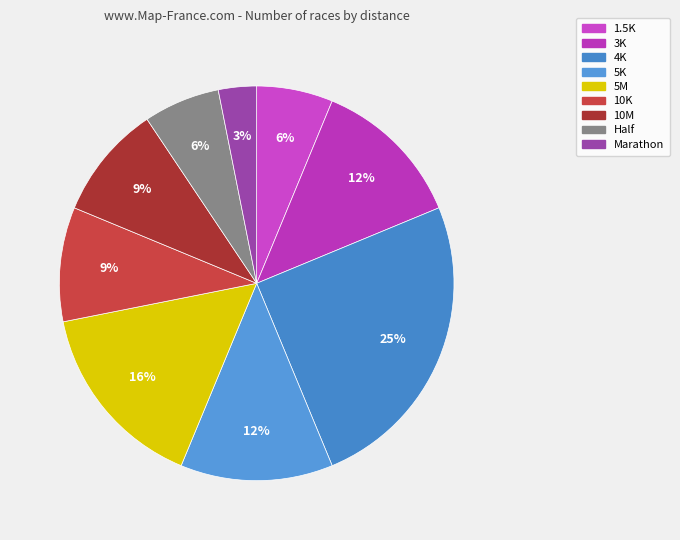

Is it true that 5M is 16% of the pie?

True